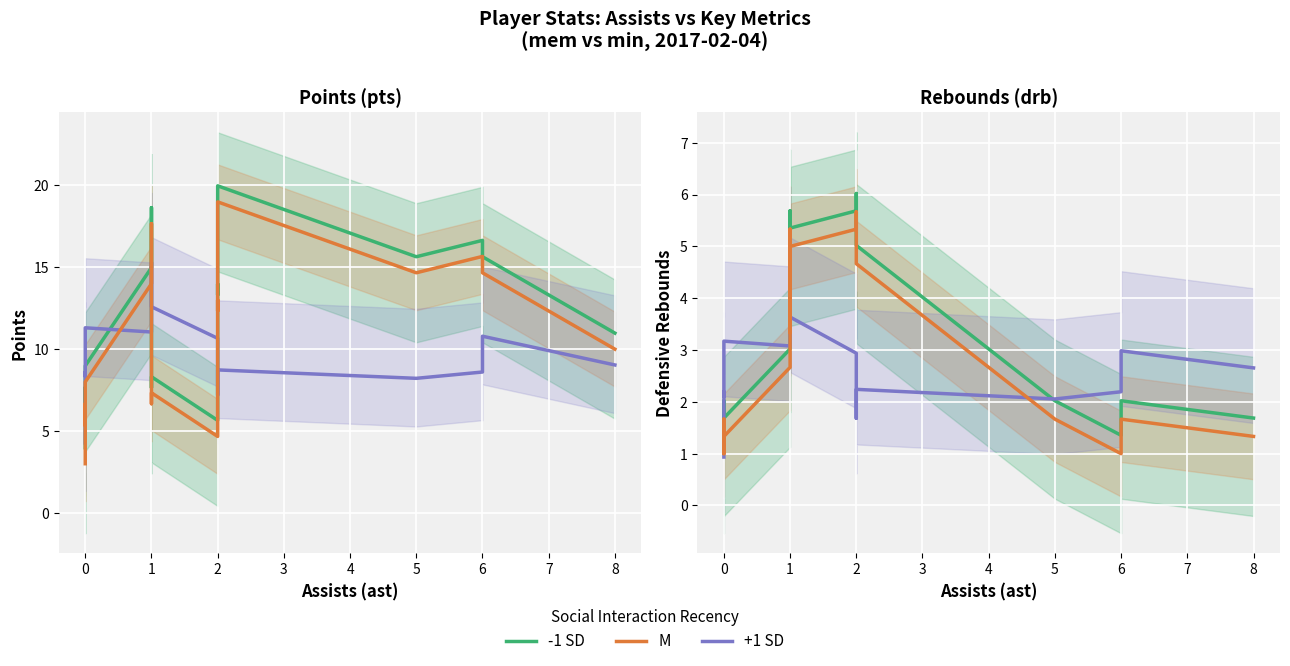

What is the highest value of the -1 SD series?

6.0